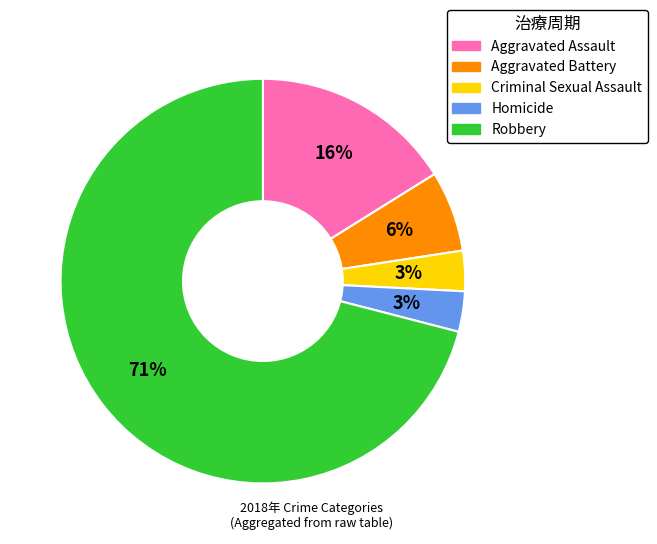

Is Homicide the majority of the pie?

No